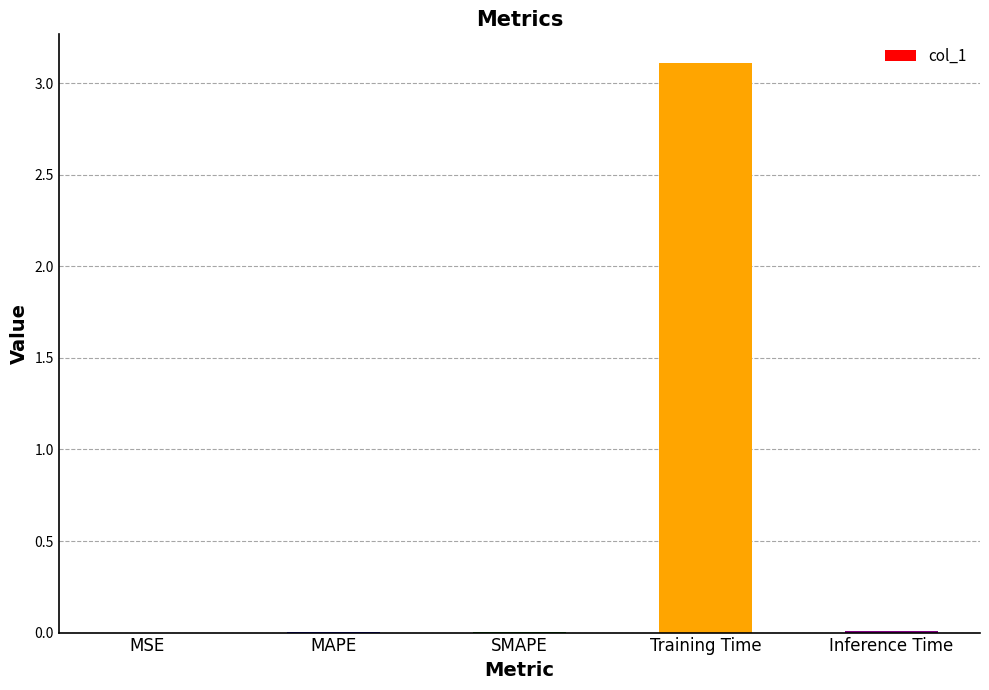

What is the sum of all values?

3.1